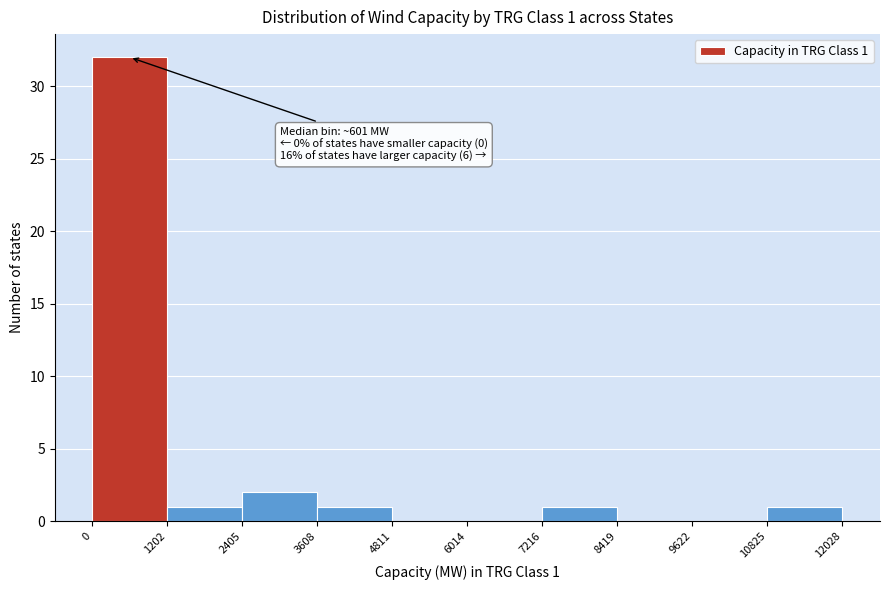

Over which range of the x-axis is the bar tallest?

0 to 1202